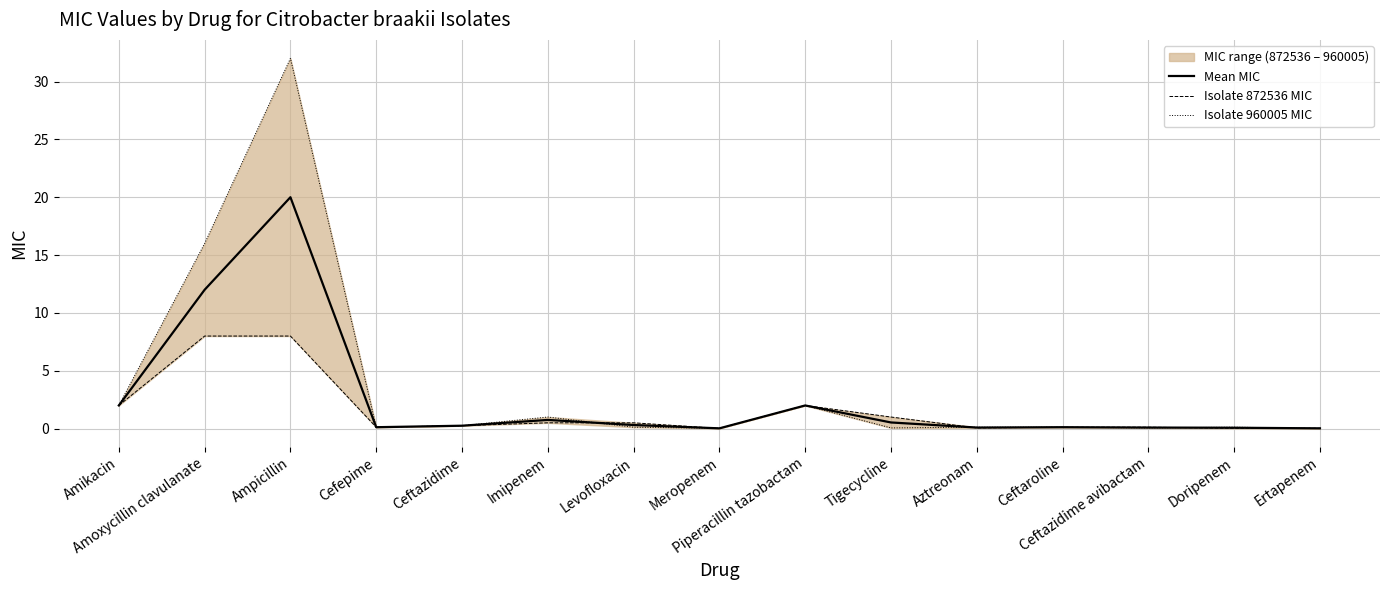

What is the total value across all series at Ceftazidime avibactam?

0.3